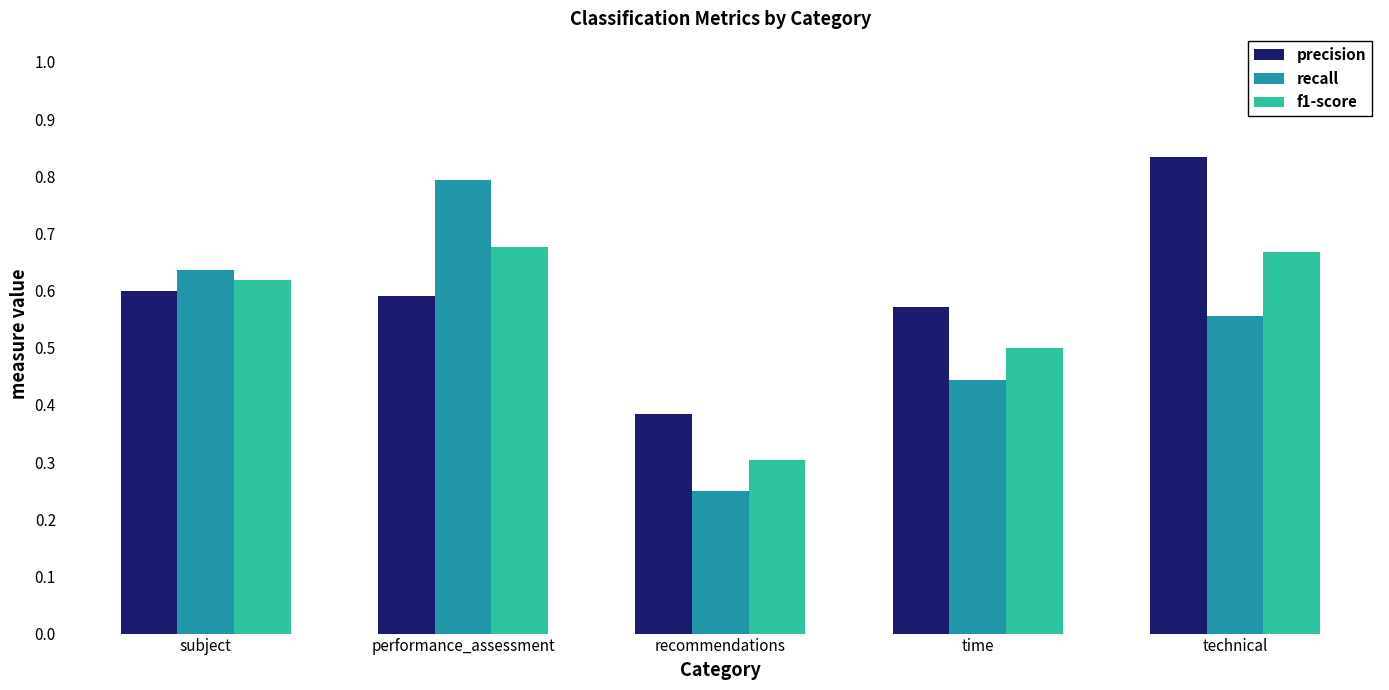

Between subject and recommendations, which series saw the biggest shift?

recall